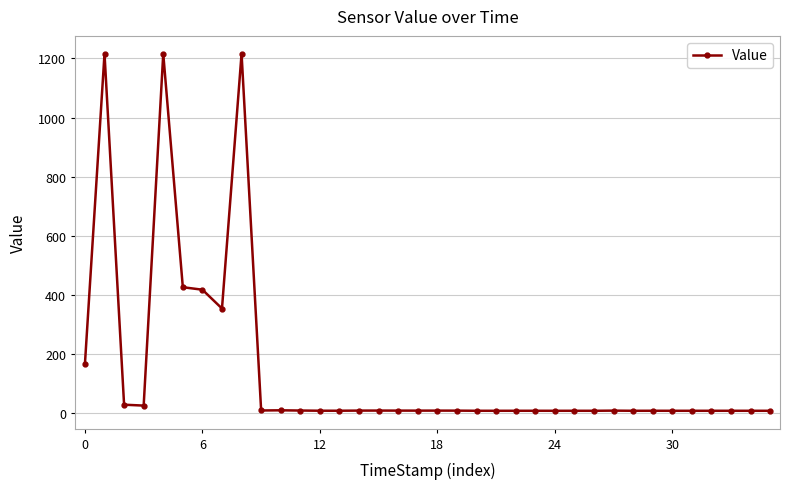

True or false: the data has more than 1 interior local peaks.

True